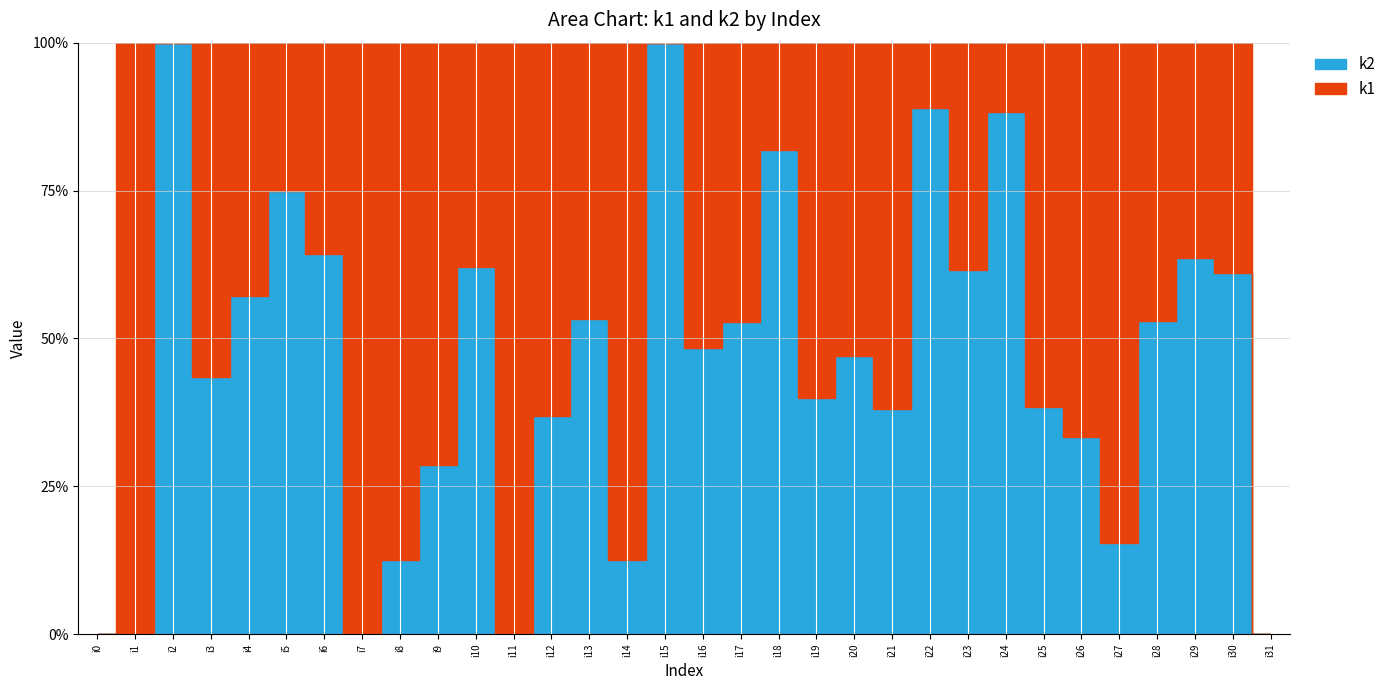

How many distinct data groups are displayed?

2